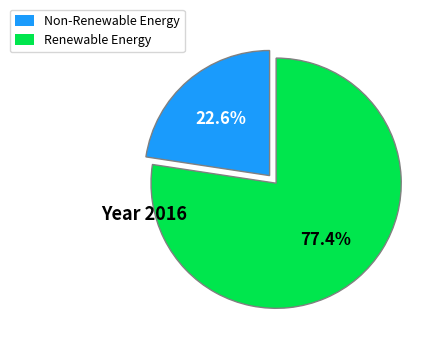

Is there a majority slice in this chart?

Yes